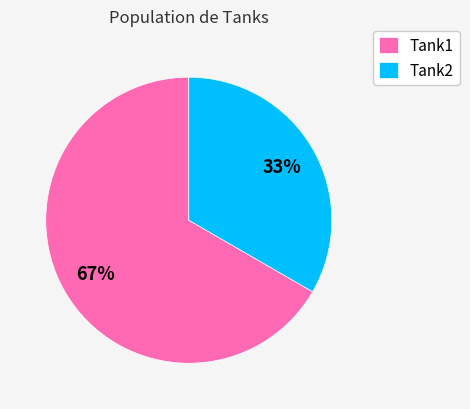

Is the sum of Tank1 and Tank2 greater than half?

Yes